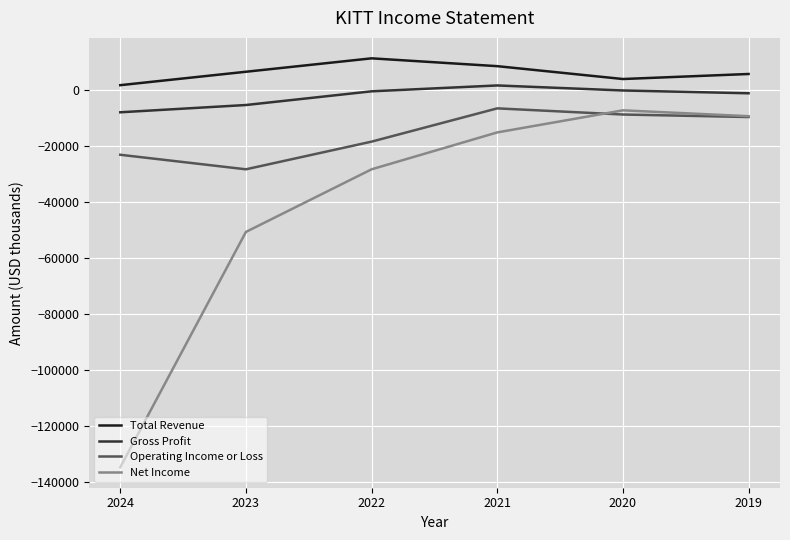

List the series in order of their overall mean, highest first.

Total Revenue, Gross Profit, Operating Income or Loss, Net Income